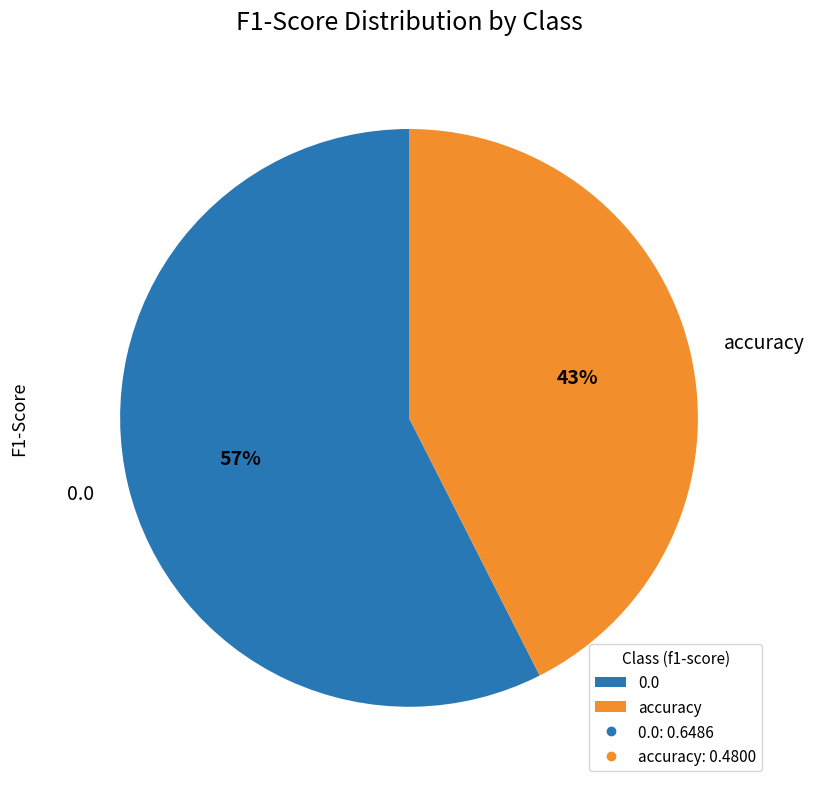

Do accuracy and 0.0 together represent more than half of the pie?

Yes